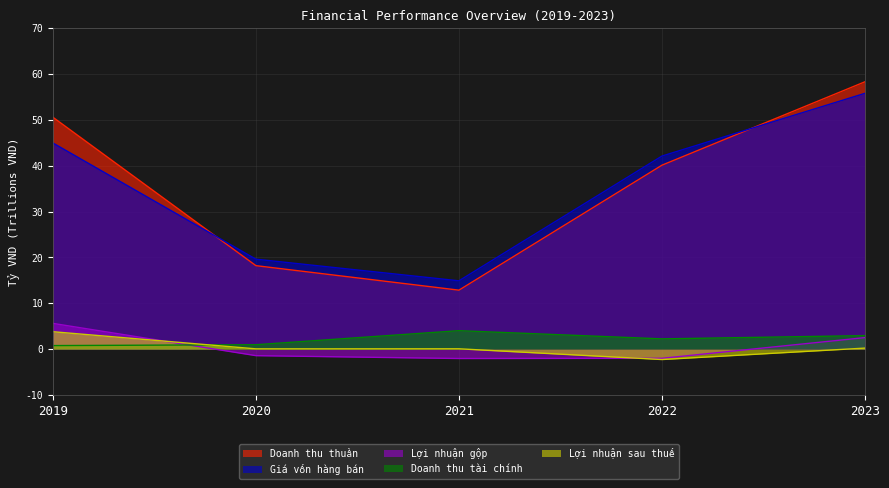

Where is the first local minimum for Lợi nhuận sau thuế?

2020